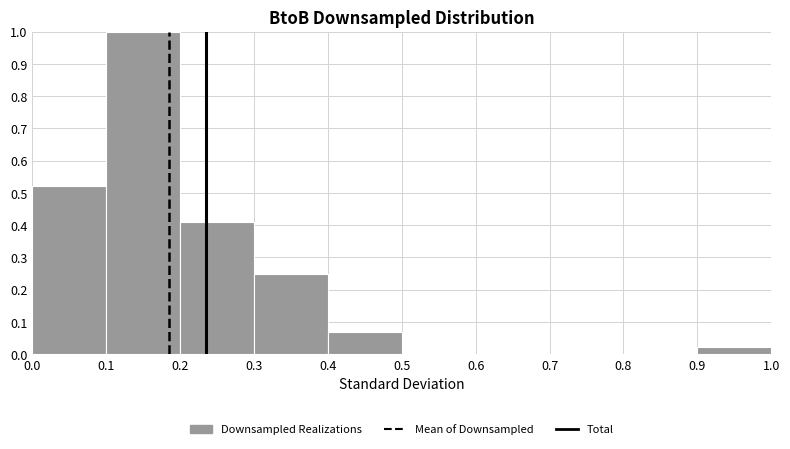

How tall is the bar that spans 0.0 to 0.1 on the x-axis? The values are not printed on the chart, so give them approximately, as read against the axis.

0.52